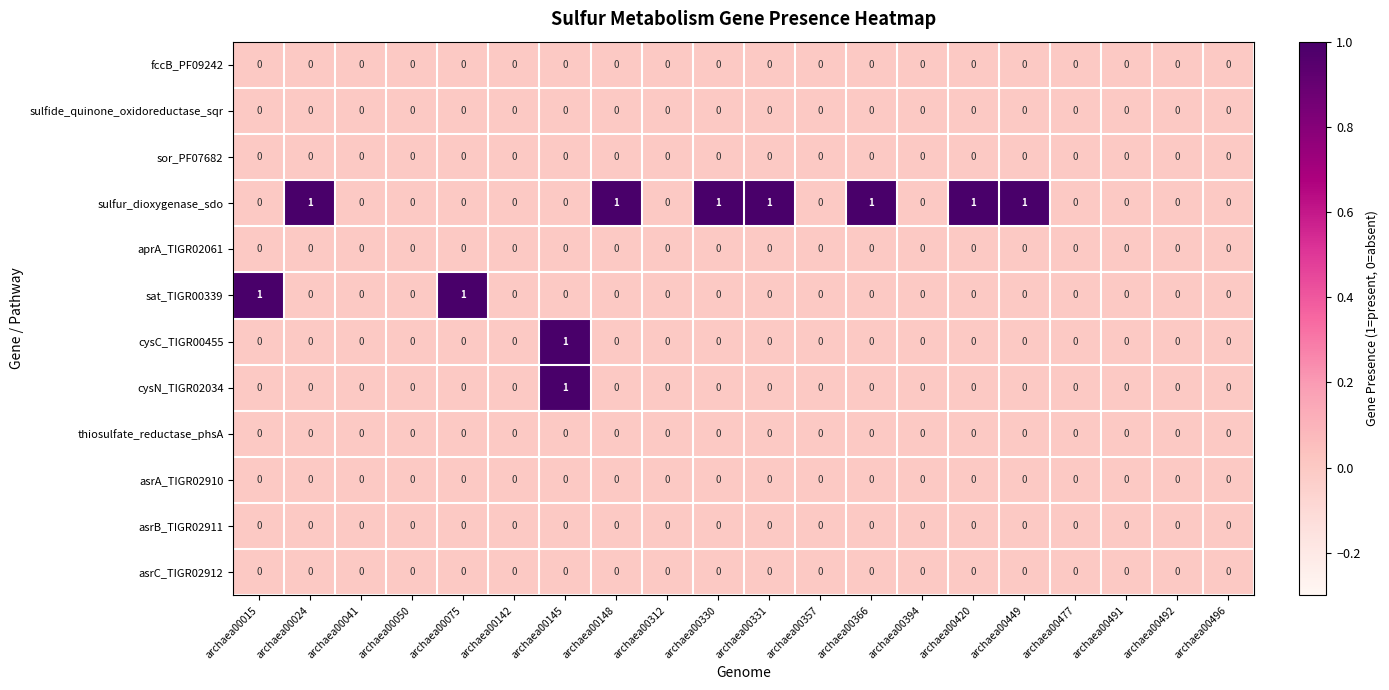

Between archaea00366 and archaea00491, which series saw the biggest shift?

sulfur_dioxygenase_sdo